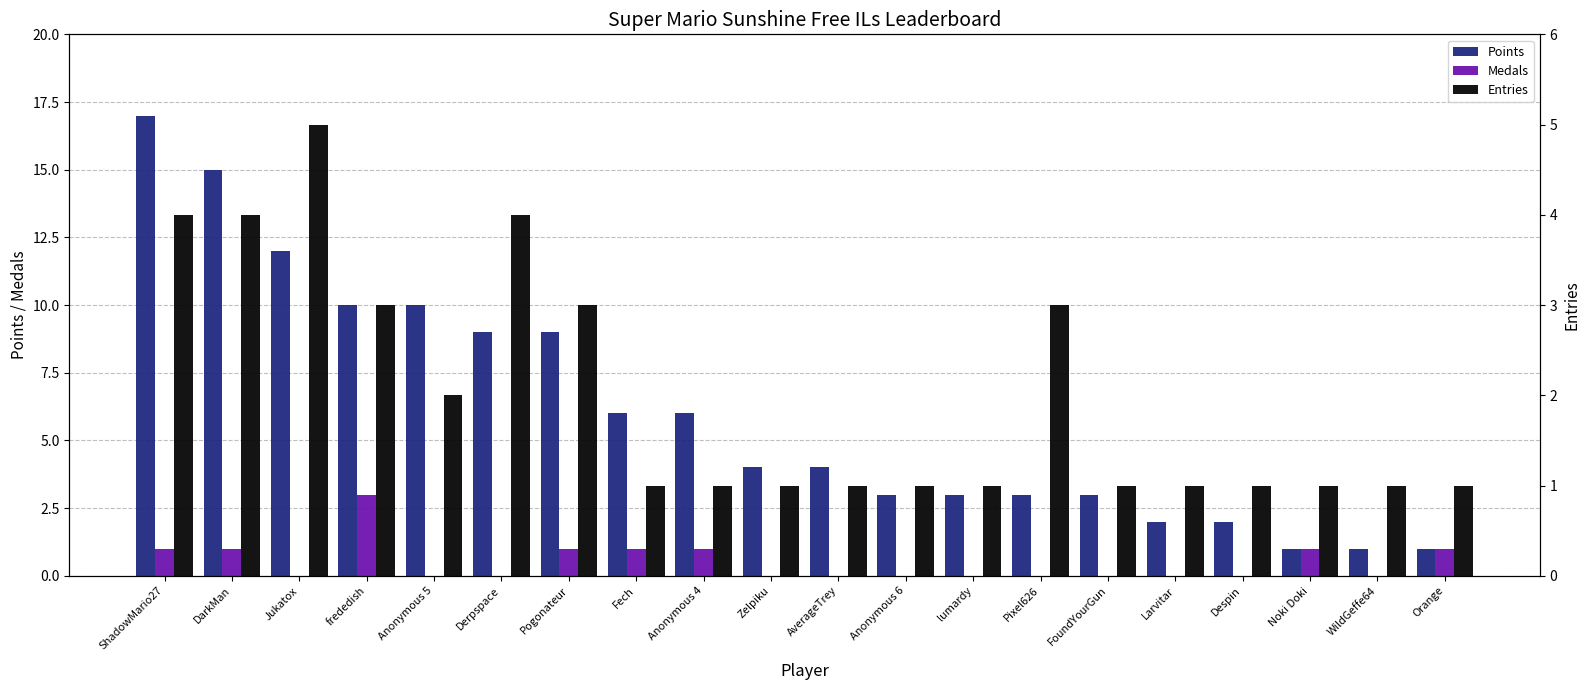

True or false: Points has a value of 8 at DarkMan.

False